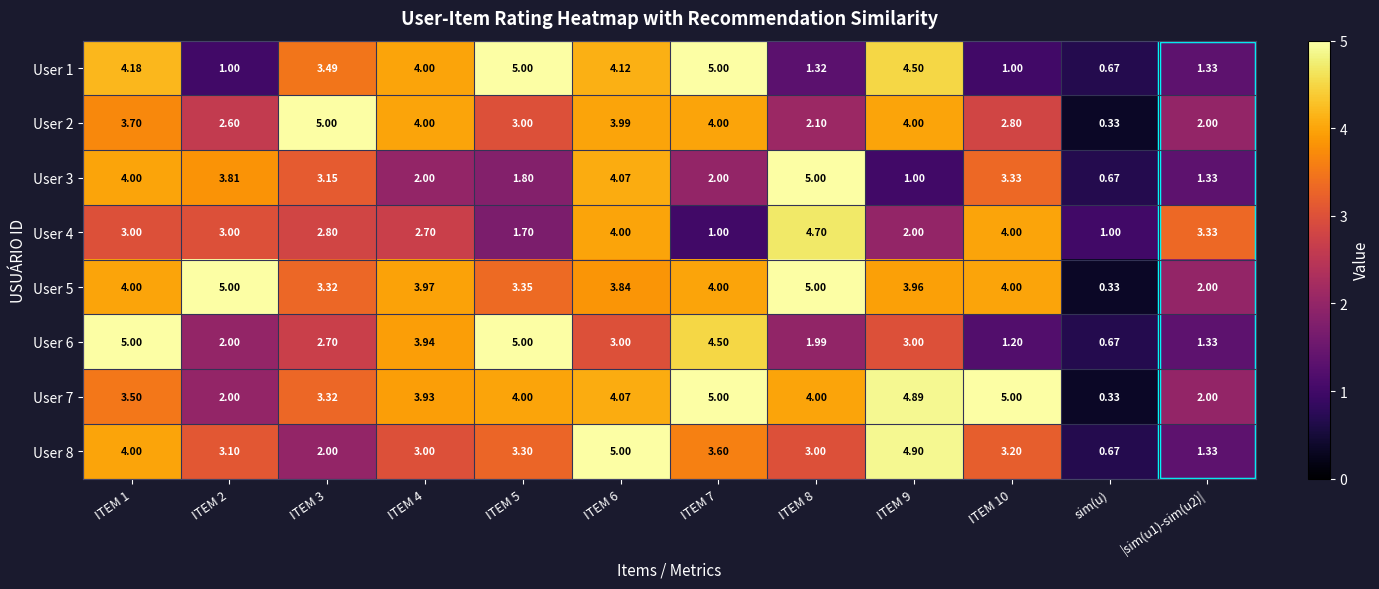

At which category is the sum across all series the highest?

ITEM 6